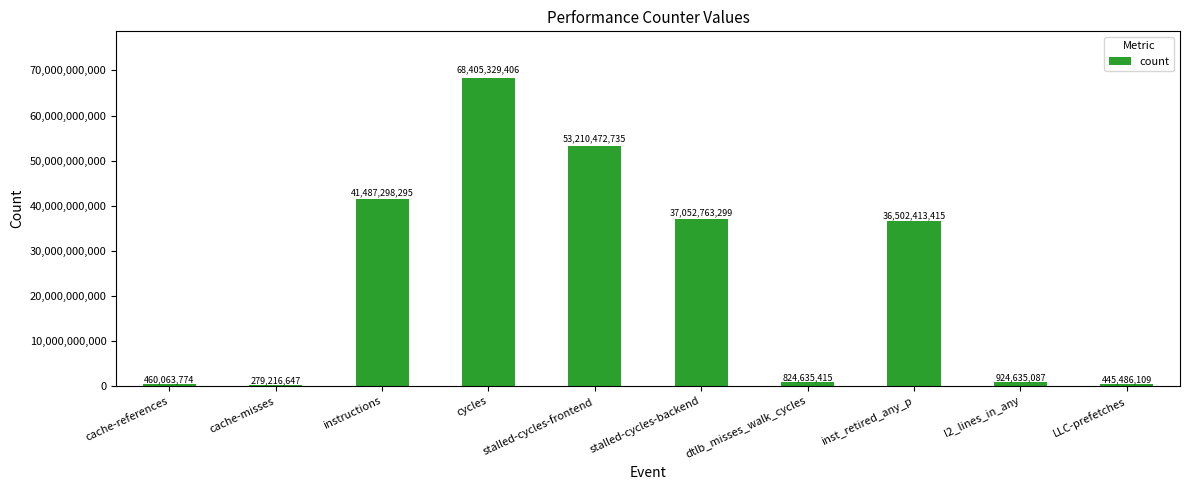

Count the number of categories in the chart.

10